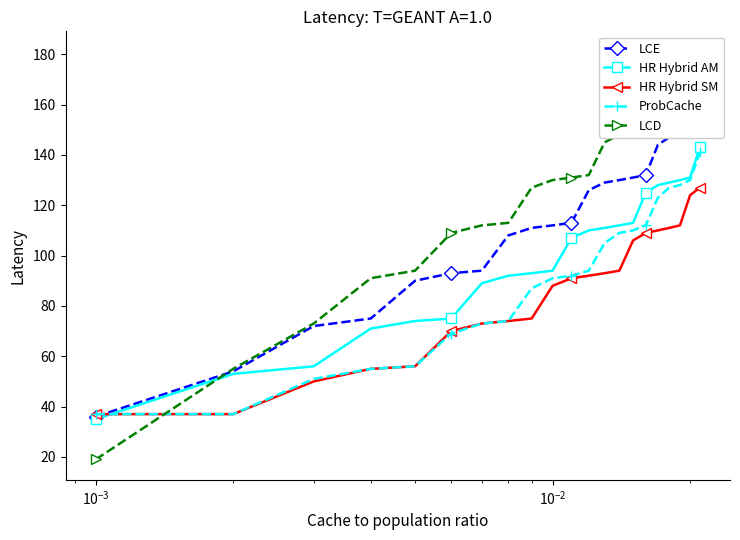

What is the lowest value of the HR Hybrid AM series?

35